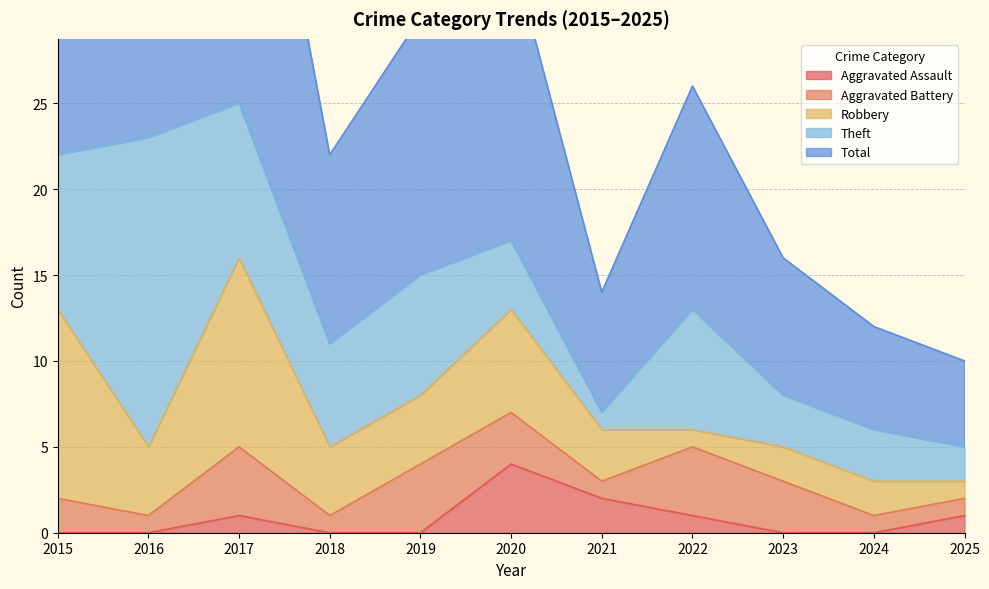

Is it true that Aggravated Assault equals 1 at 2025?

True